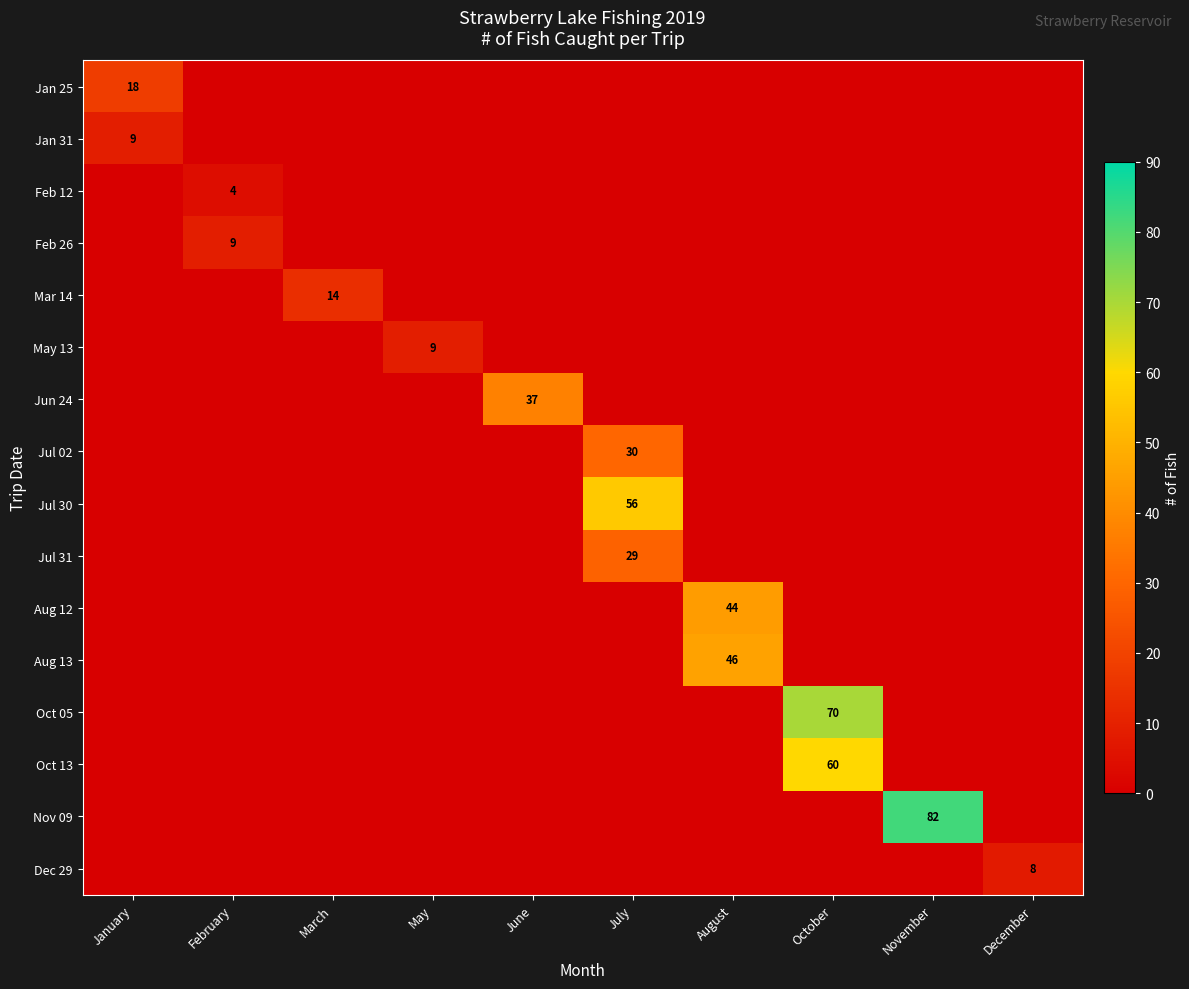

Rank the categories by Jan 31 value from lowest to highest.

February, March, May, June, July, August, October, November, December, January